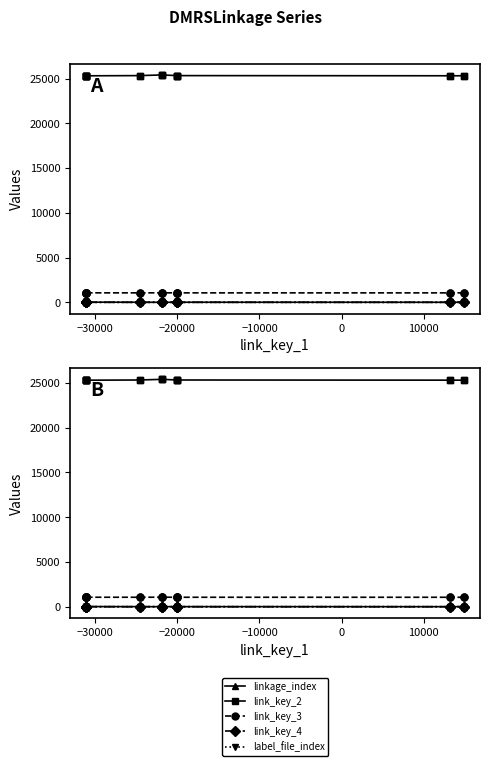

True or false: label_file_index and link_key_4 cross at least once.

False